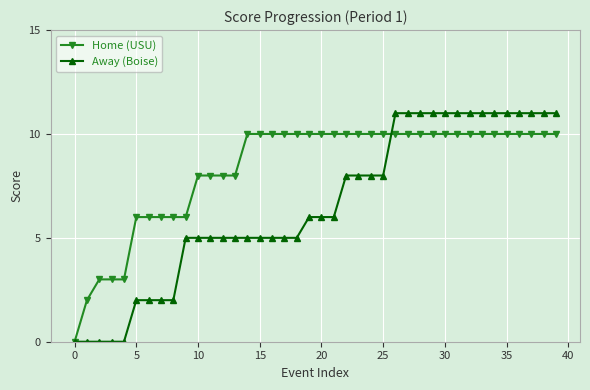

Does the chart have visible grid lines?

Yes